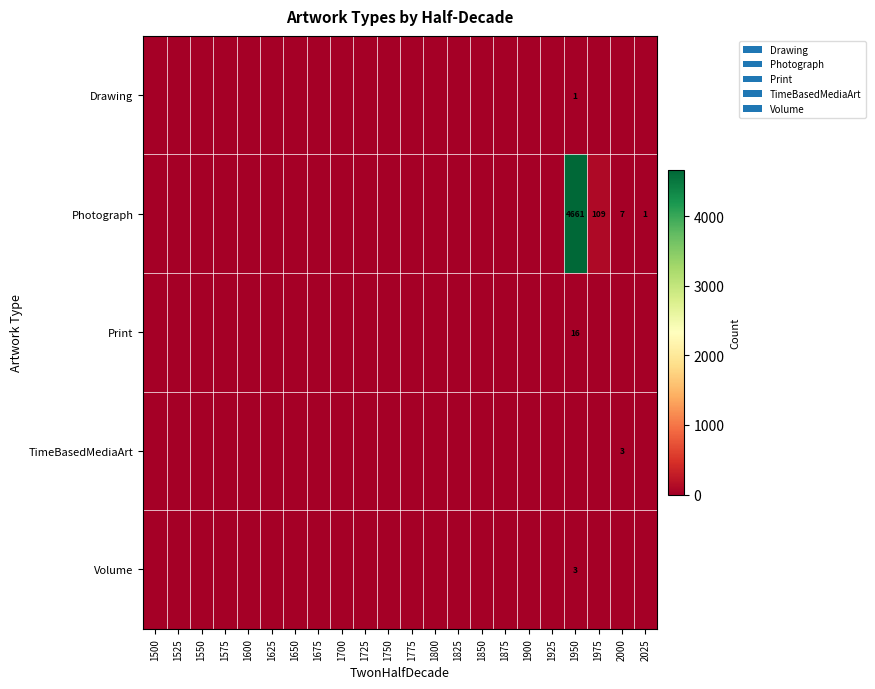

At which category is the sum across all series the highest?

1950